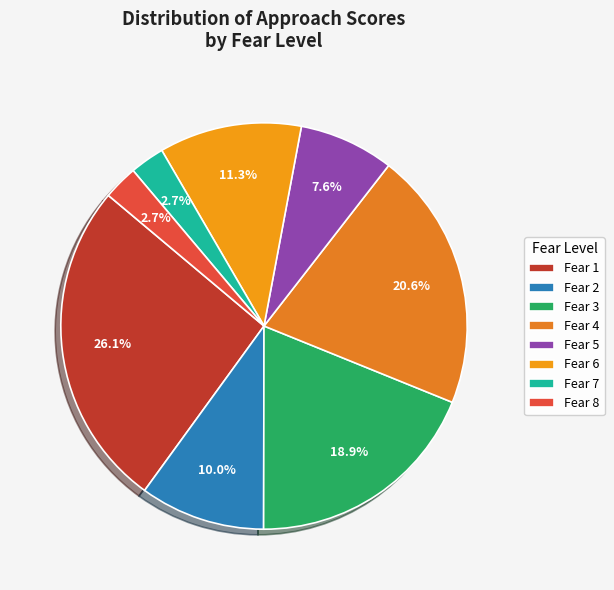

How many slices are in this pie chart?

8